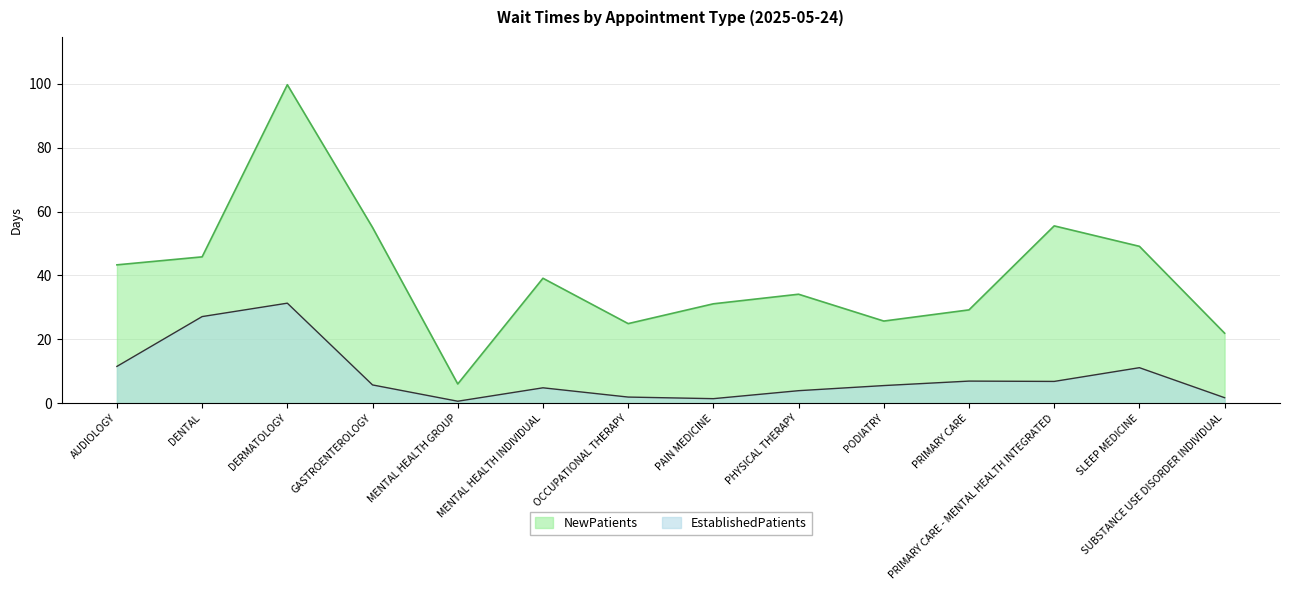

Which category has the lowest value in the EstablishedPatients series?

MENTAL HEALTH GROUP